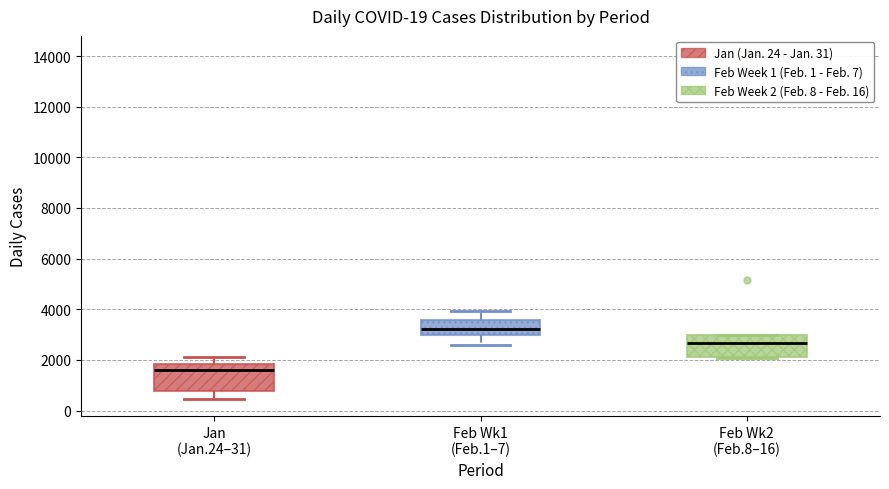

Reading left to right, read every box against the y-axis: the position of its median line, the range the box covers, and the ends of its whiskers. The values are not printed on the chart, so give them approximately, as read against the axis.

Jan (Jan.24–31): median 1600, box 800 to 1800, whiskers 400 to 2200
Feb Wk1 (Feb.1–7): median 3200, box 3000 to 3600, whiskers 2600 to 4000
Feb Wk2 (Feb.8–16): median 2600, box 2200 to 3000, whiskers 2000 to 3000